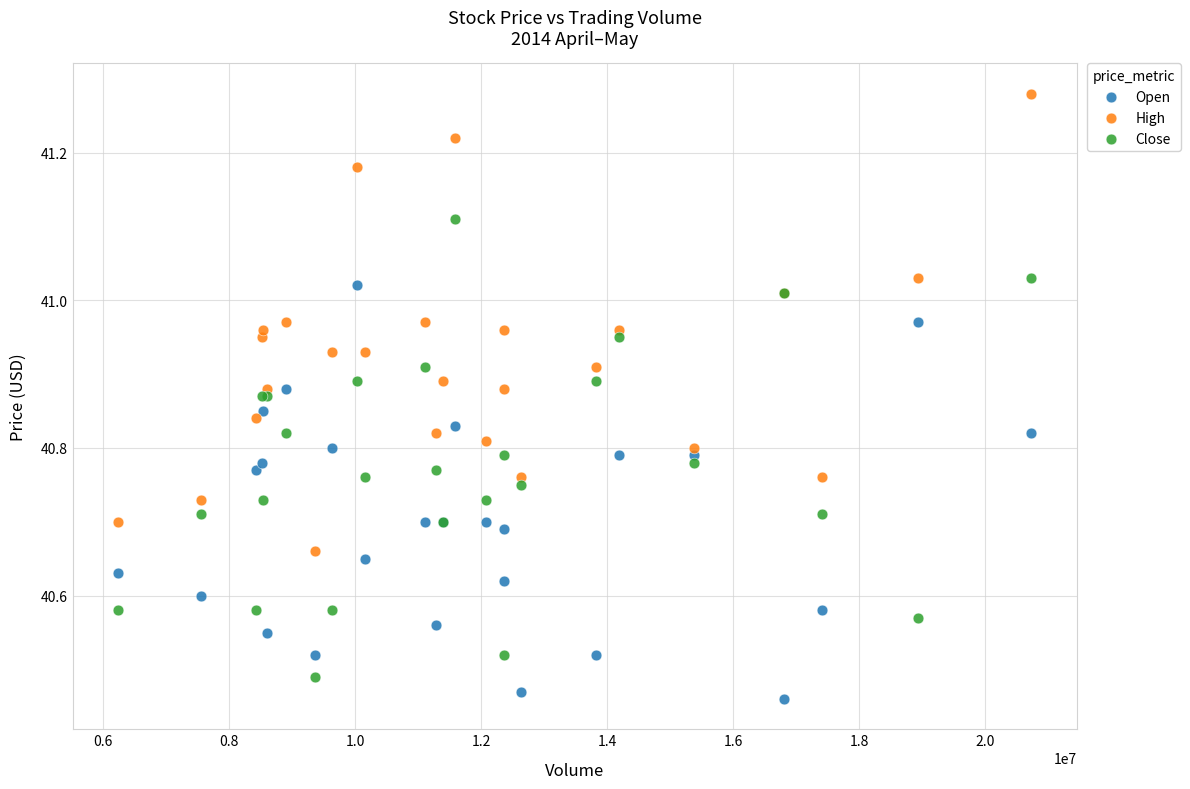

What is the X range (max minus min) for the scatter plot?

14494800.0